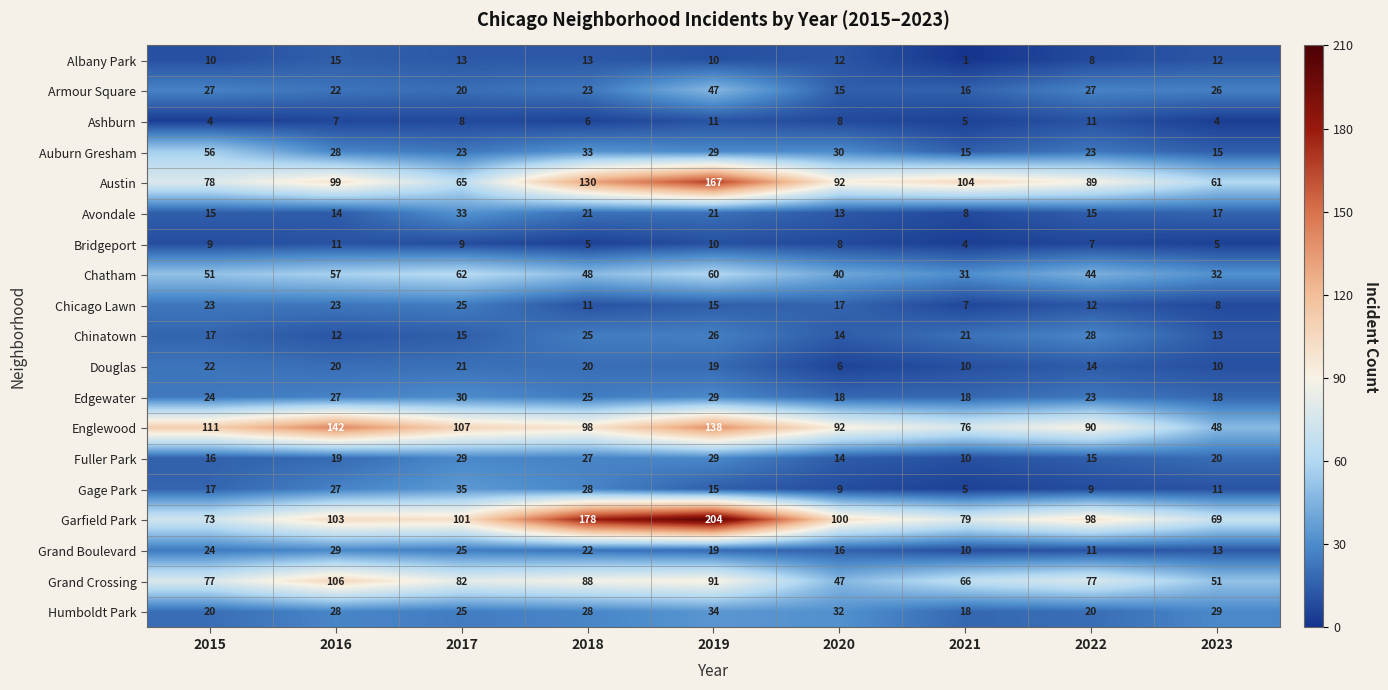

What is the difference between the maximum and minimum values in the Douglas series?

16